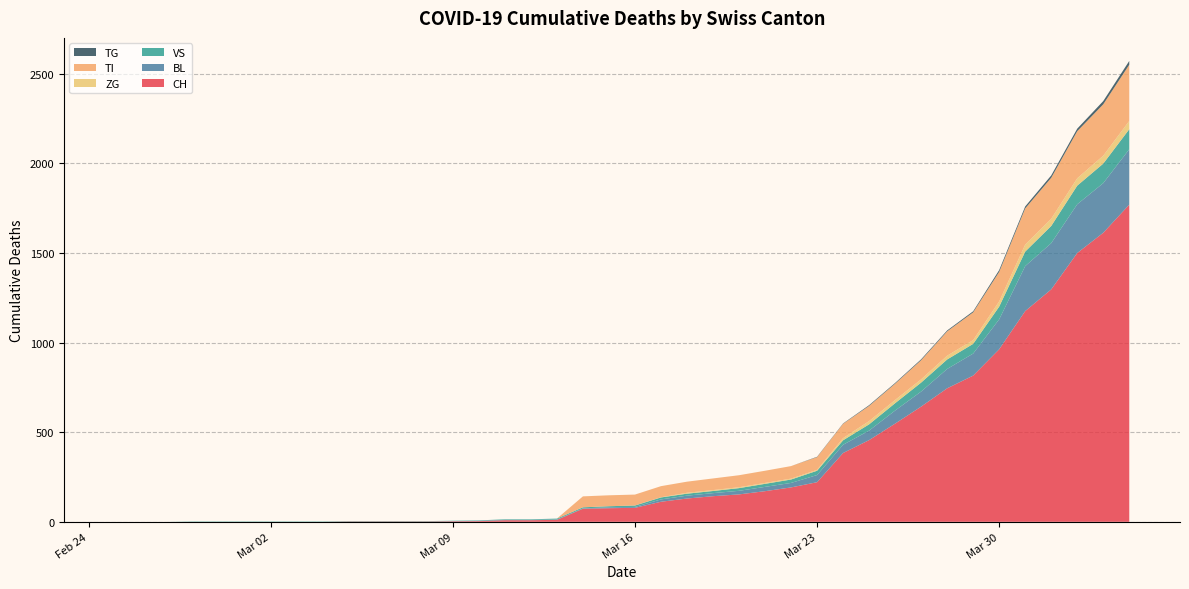

Reading left to right, extract all data points from this chart.

CH: 0	0	0	0	0	0	0	0	0	2	2	2	2	3	4	9	9	11	73	76	78	112	130	143	153	171	192	221	384	456	548	643	745	816	963	1176	1297	1500	1613	1770
BL: 0	0	0	0	0	0	0	0	0	0	0	0	0	1	2	2	2	2	2	5	5	13	16	17	20	24	25	40	46	53	73	84	108	123	167	251	258	272	277	309
VS: 0	0	0	2	2	2	2	2	2	2	2	2	2	2	2	3	3	5	6	6	8	11	11	12	15	17	19	24	25	35	41	50	53	54	71	81	96	104	109	112
ZG: 0	0	0	0	0	0	0	0	0	0	0	0	0	0	0	0	0	0	0	0	0	1	5	5	5	5	5	5	12	18	18	18	21	21	29	39	40	41	44	46
TI: 0	0	0	0	0	0	0	0	0	0	0	0	0	0	0	0	0	0	61	61	61	62	62	65	67	68	70	71	80	85	91	107	136	155	165	202	229	263	287	314
TG: 0	0	0	0	0	0	0	0	0	0	0	0	0	0	0	0	0	0	0	0	0	0	0	0	0	0	0	2	2	4	4	5	5	6	10	11	13	14	18	21